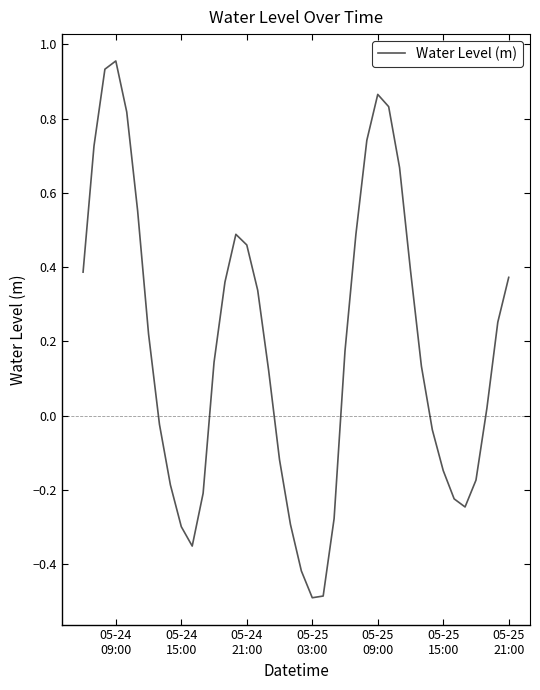

What is the minimum value shown in the chart?

-0.5